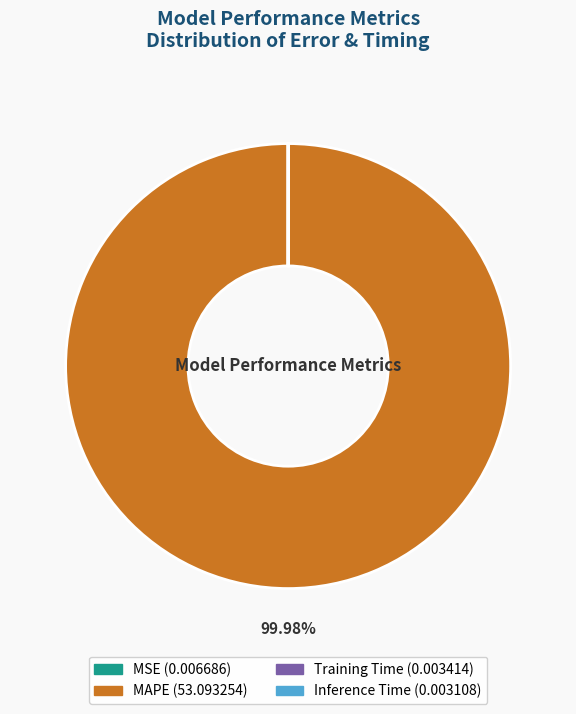

What is the majority slice?

MAPE